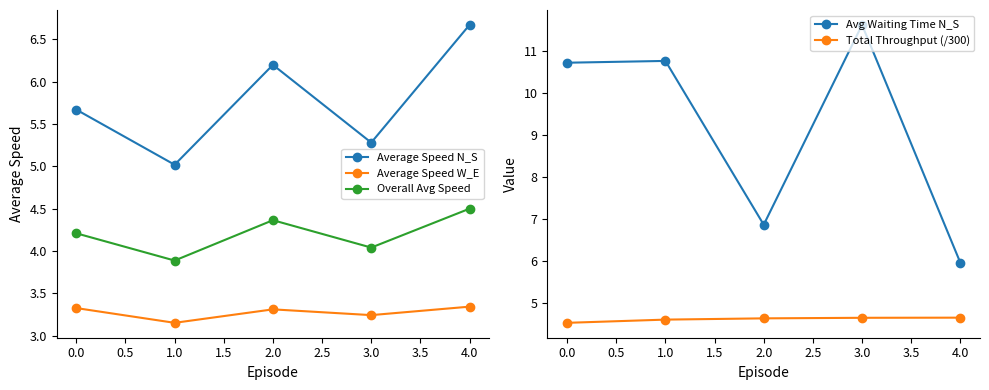

What is the value of the Overall Avg Speed point at the 3rd from the left?

4.4